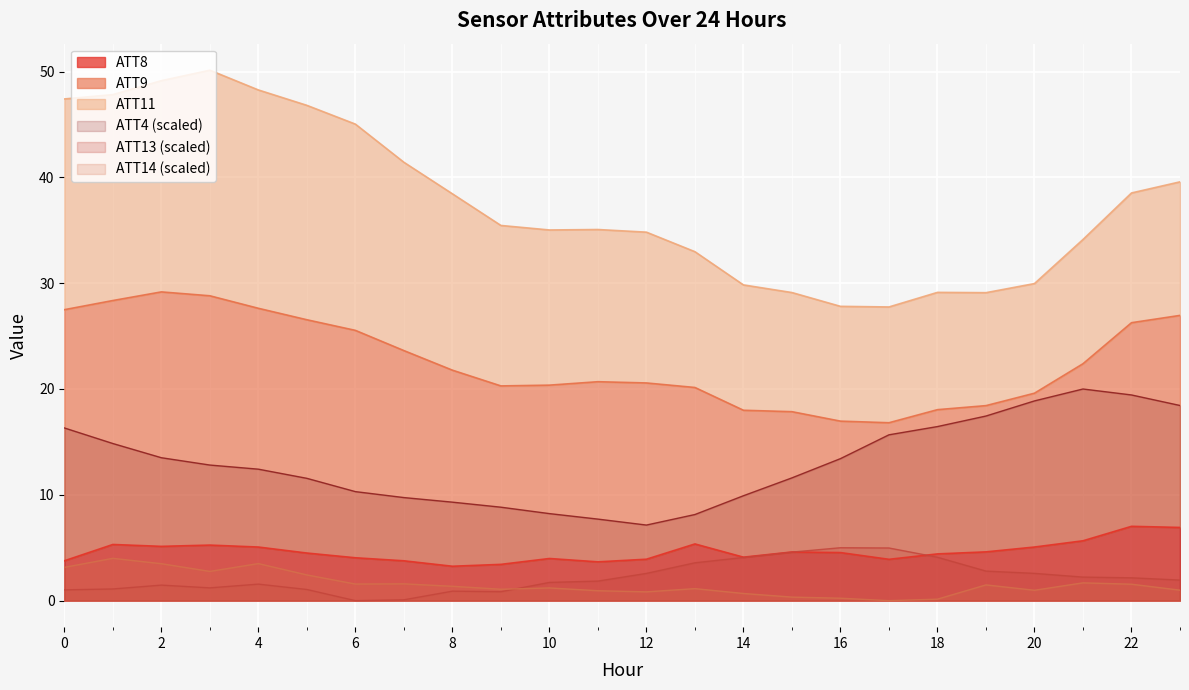

True or false: ATT4 has a value of 16.5 at 18.

True